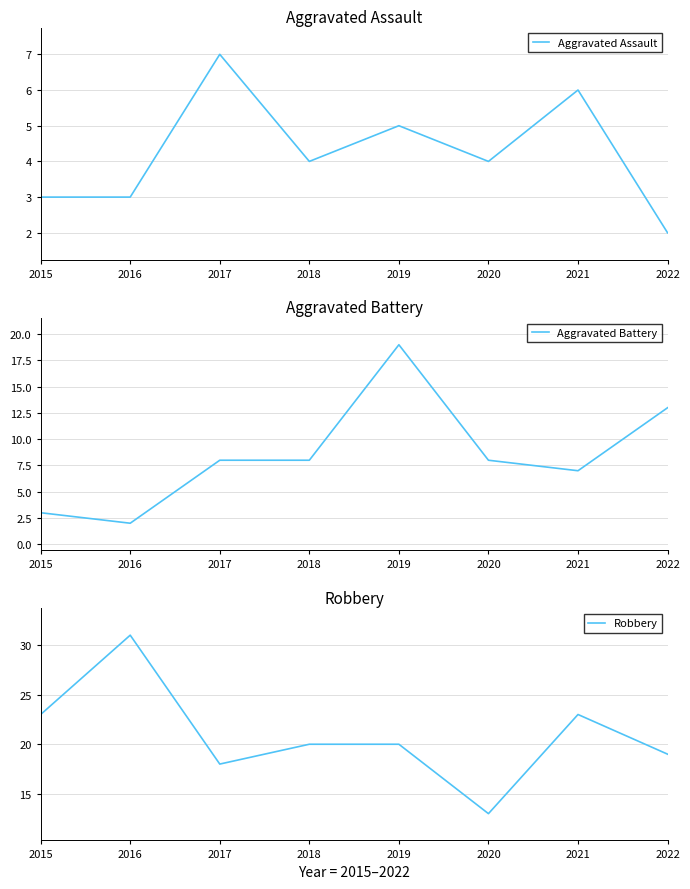

What is the approximate value of Robbery at 2022, to the nearest 5?

20